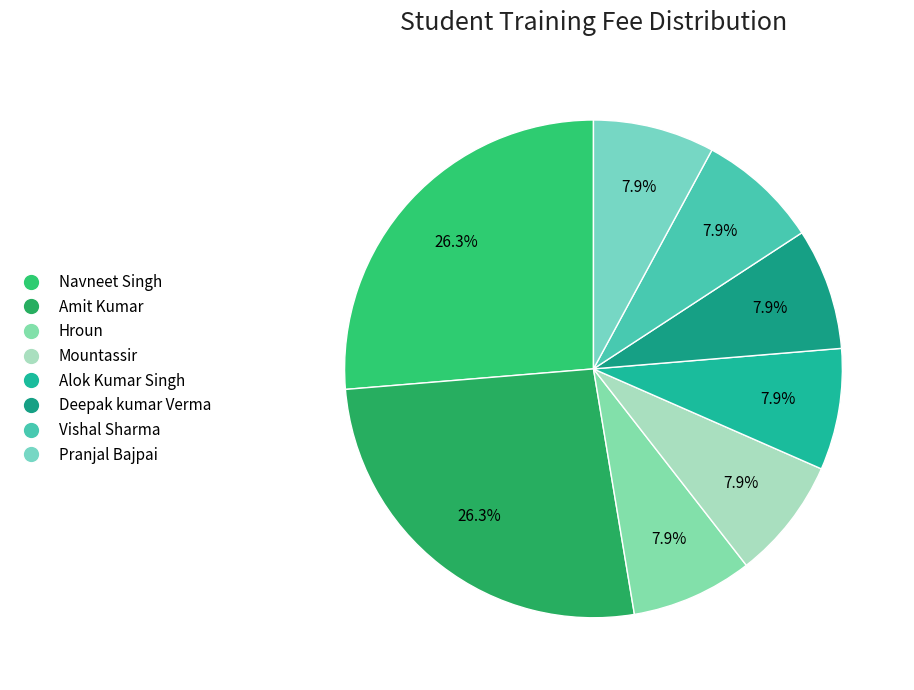

How many slices are in this pie chart?

8